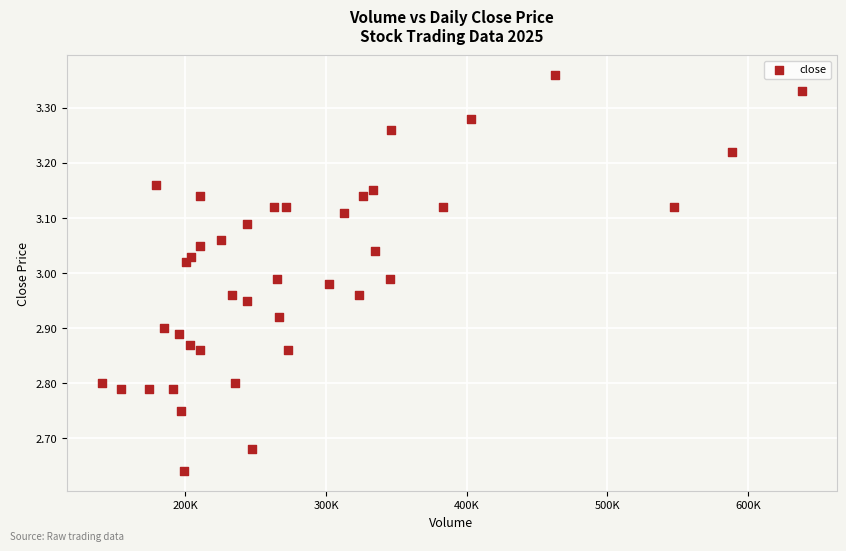

What is the range of Y values (max minus min)?

0.7